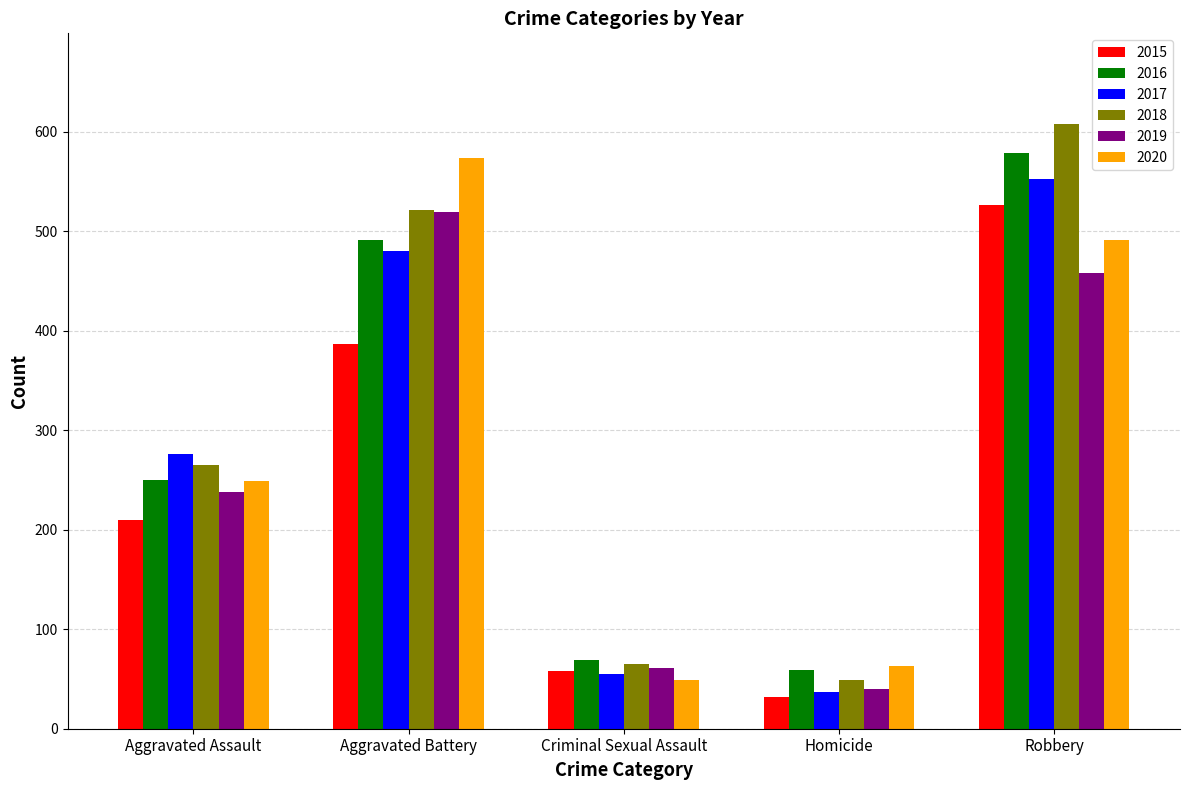

Where is 2018 nearest to the value 328?

Aggravated Assault